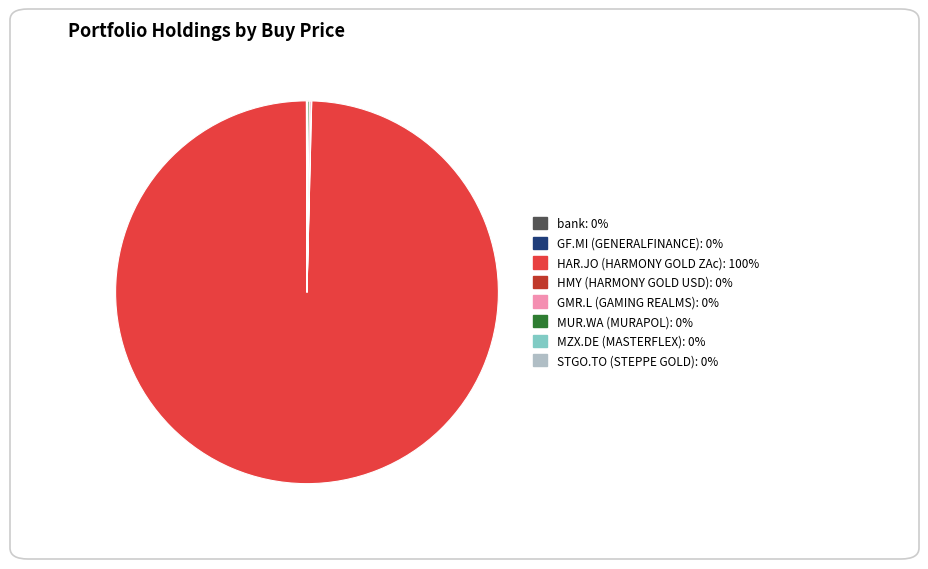

Is there a majority slice in this chart?

Yes